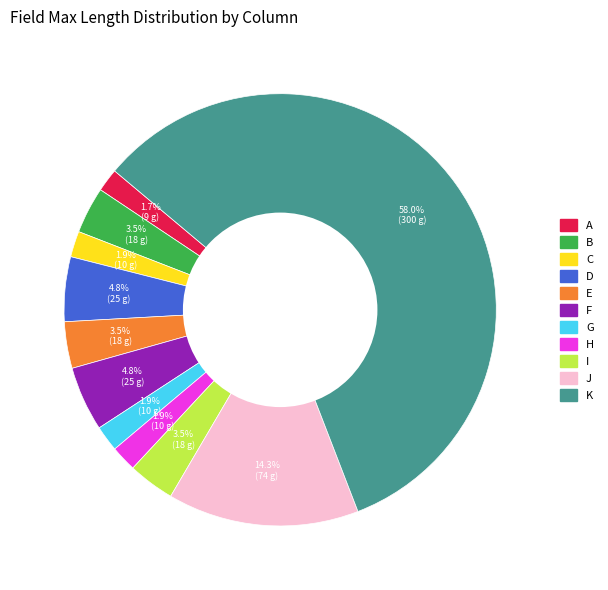

How many slices are in this pie chart?

11